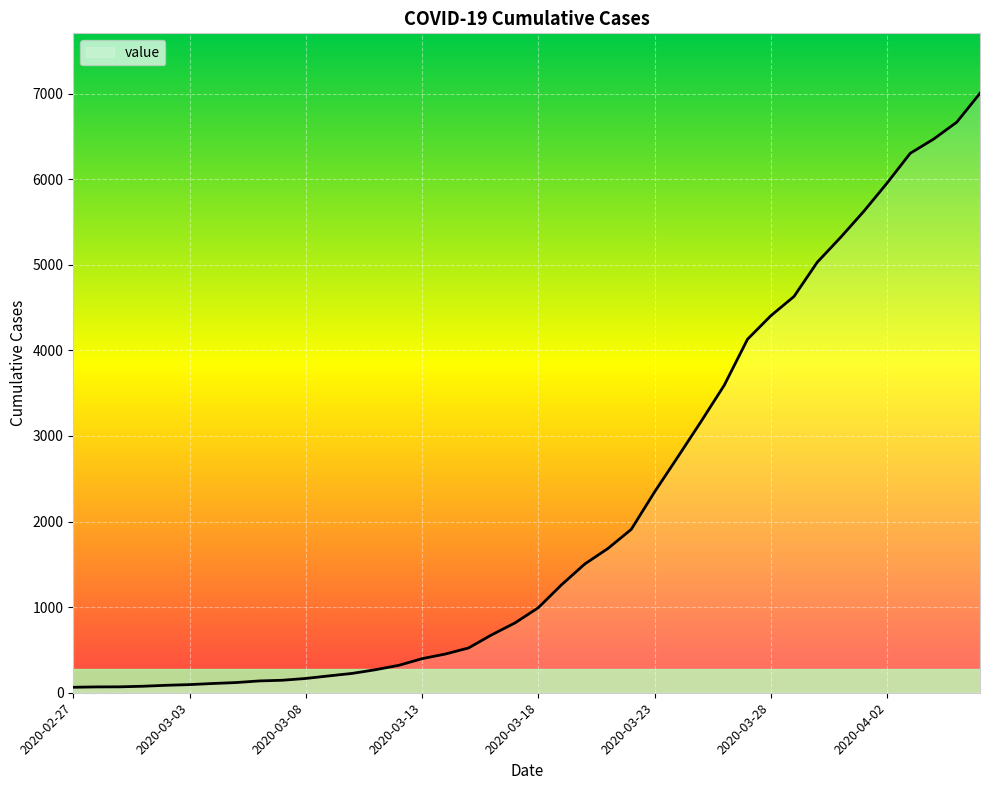

What is the difference between the maximum and minimum values?

6940